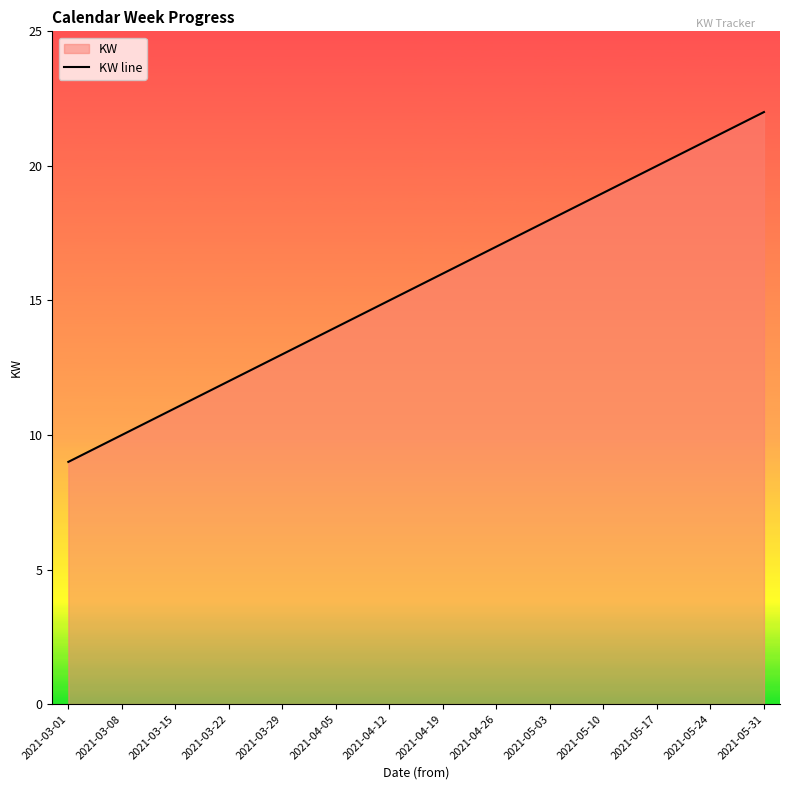

How many lines are shown in the chart?

1